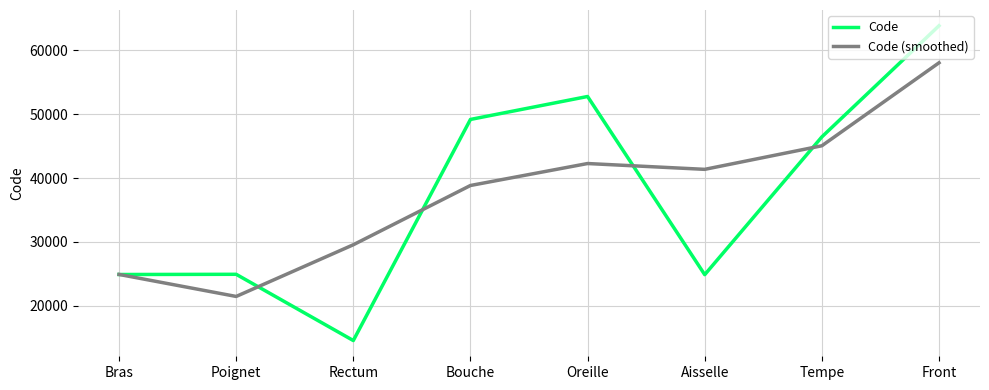

Where is the first local maximum for Code (smoothed)?

Oreille